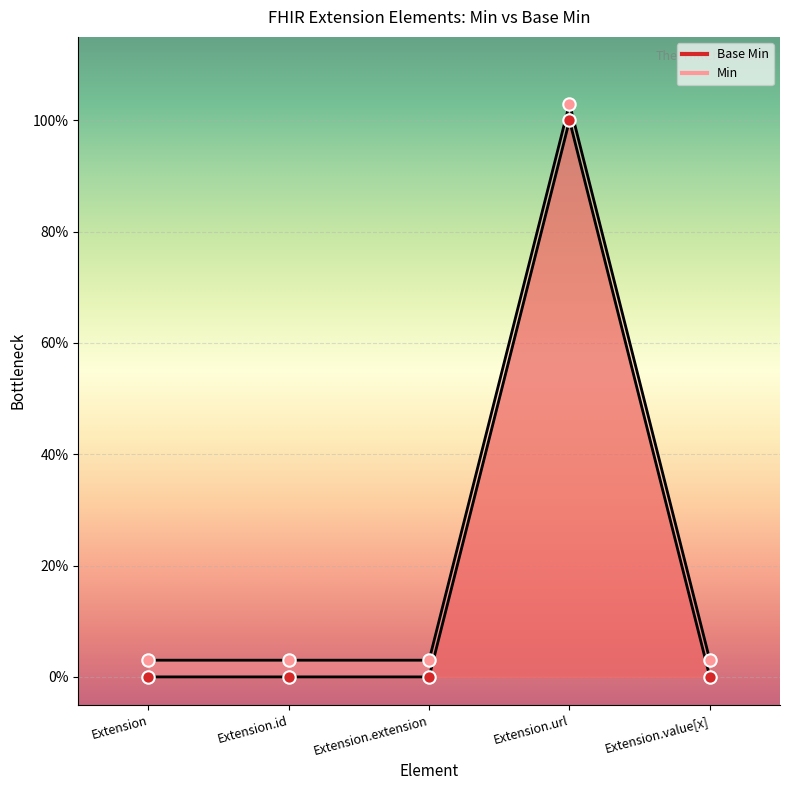

At which category is the sum across all series the highest?

Extension.url